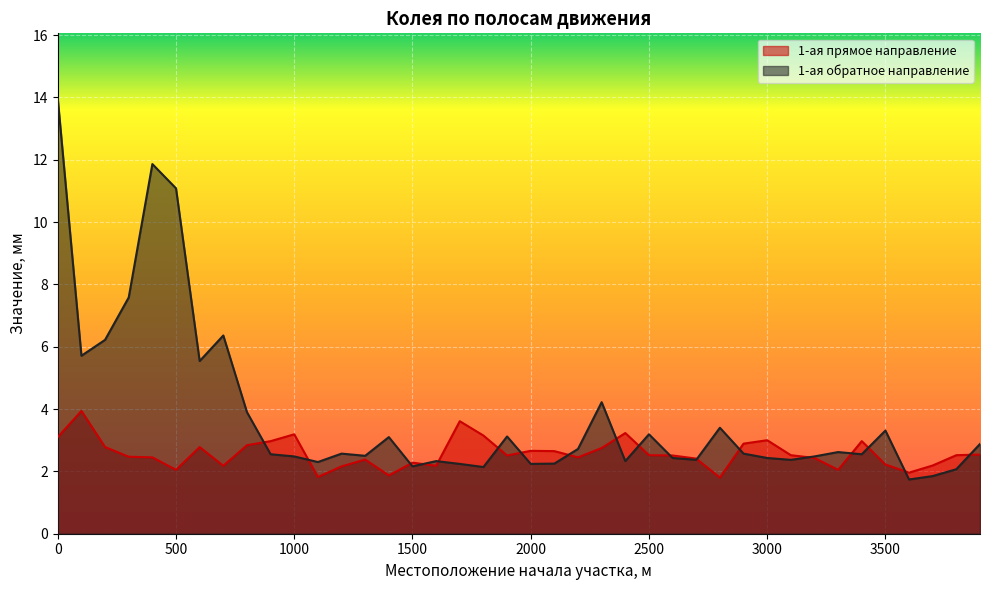

True or false: 1-ая прямое направление and 1-ая обратное направление cross at least once.

True